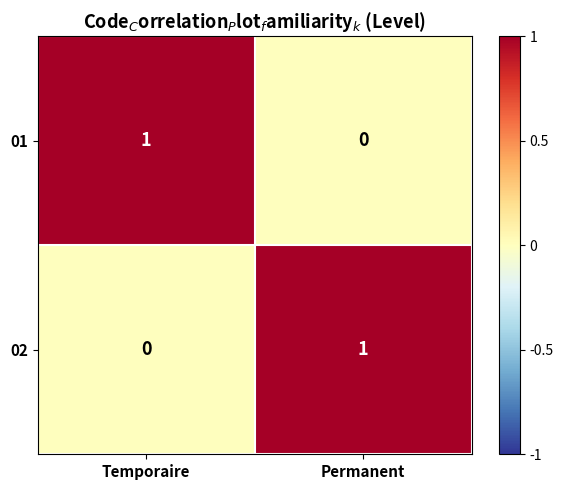

At which label does 01 reach its peak?

Temporaire